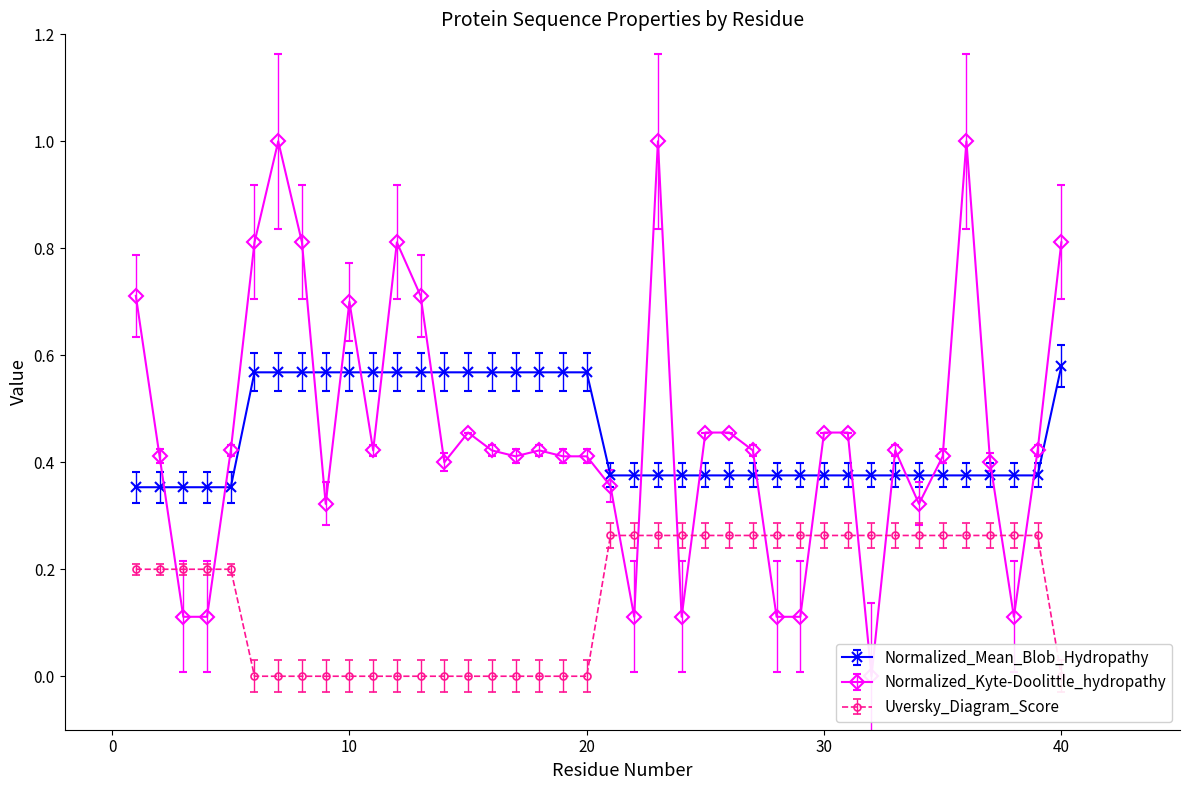

Is this an area chart (filled region under the line)?

No